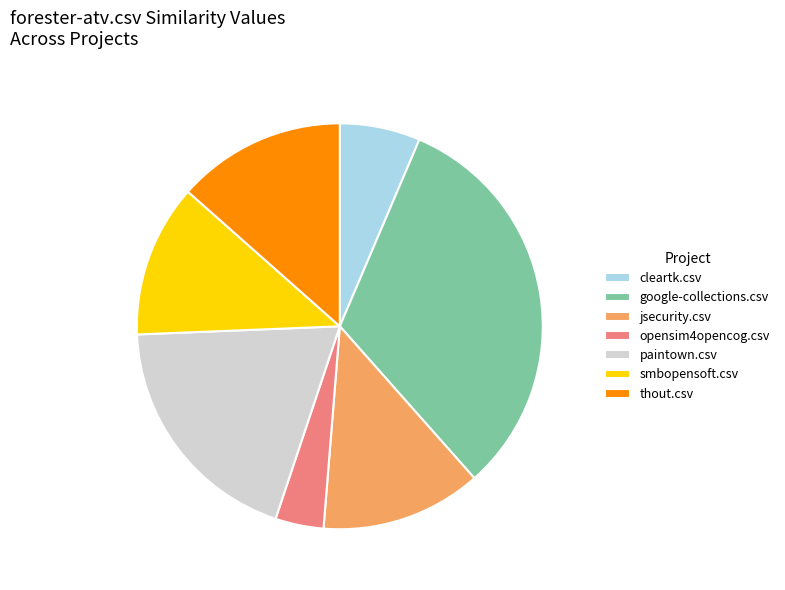

Which category has the biggest portion of the pie?

google-collections.csv